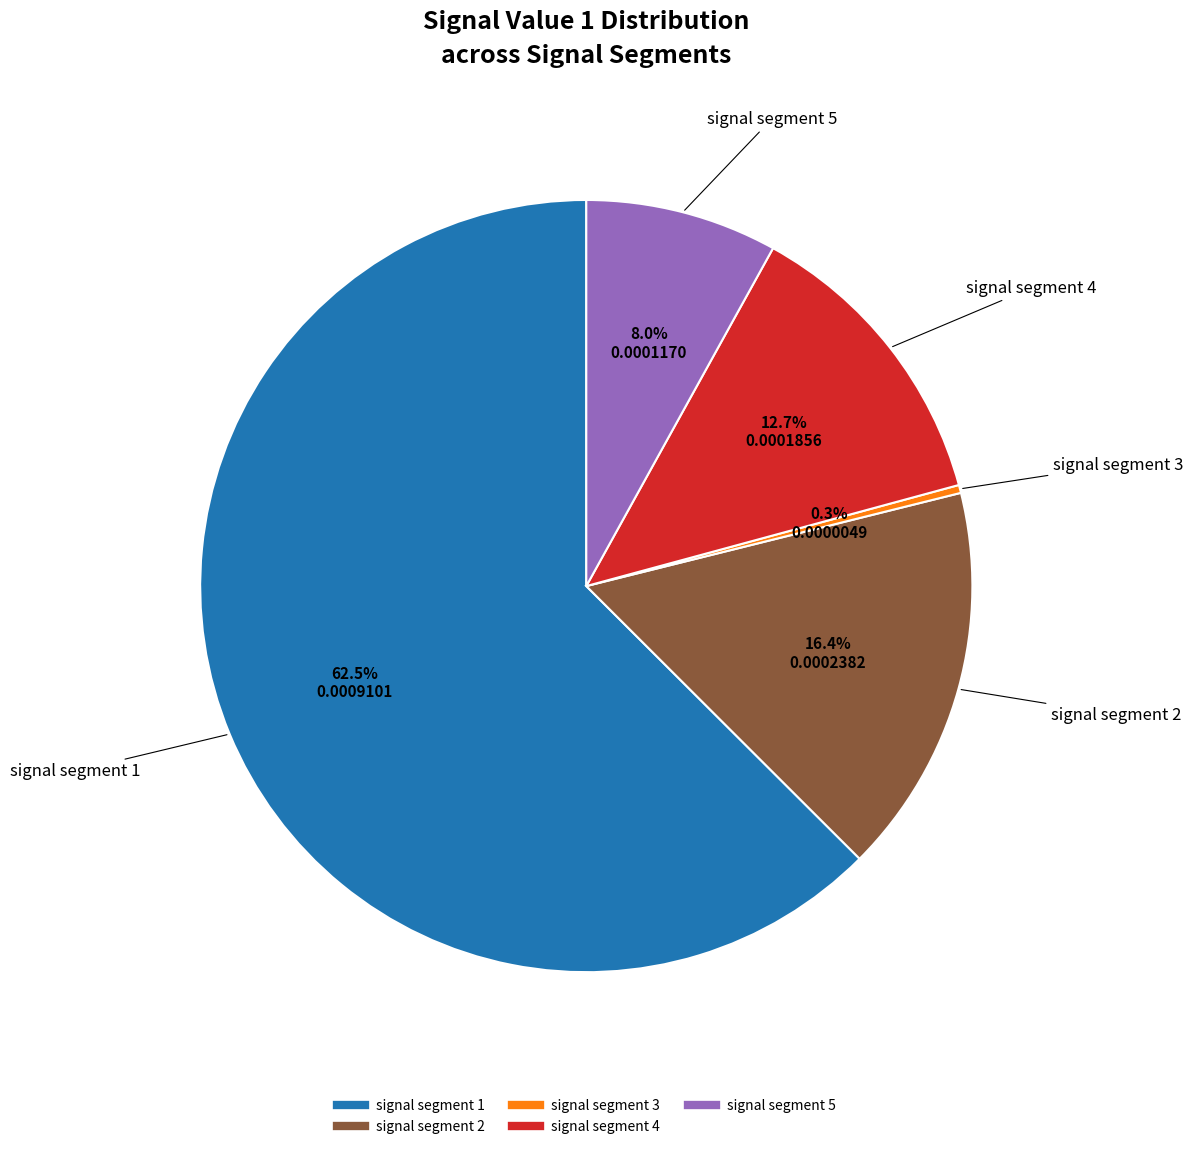

To the nearest percent, what is the combined percentage of signal segment 5 and signal segment 3?

8%